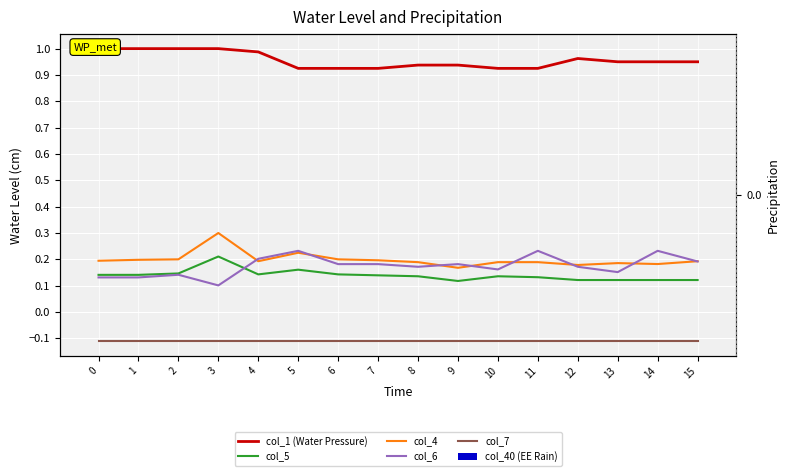

Rank the series at 15 from highest to lowest value.

col_1 (Water Pressure), col_4, col_6, col_5, col_40 (EE Rain), col_7